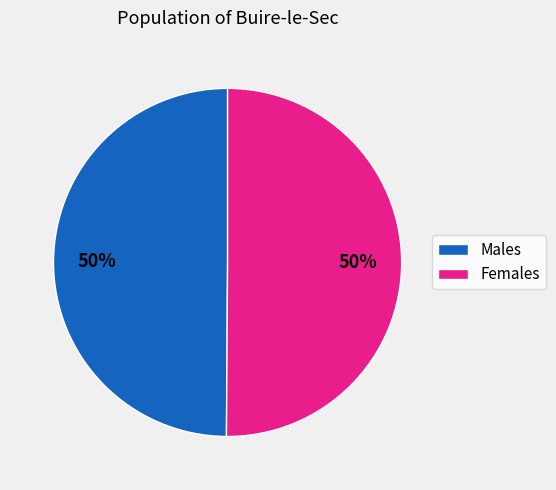

Do Males and Females together represent more than half of the pie?

Yes